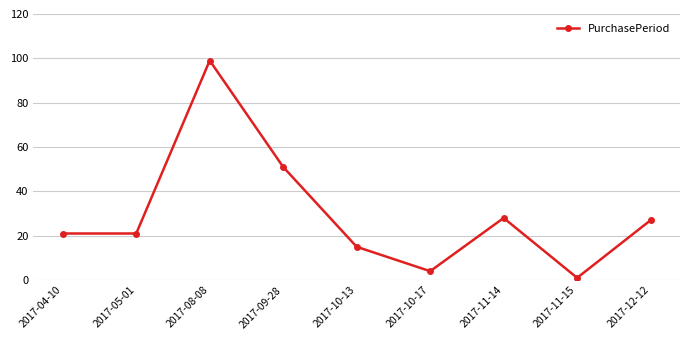

Which has a higher value, 2017-04-10 or 2017-09-28?

2017-09-28